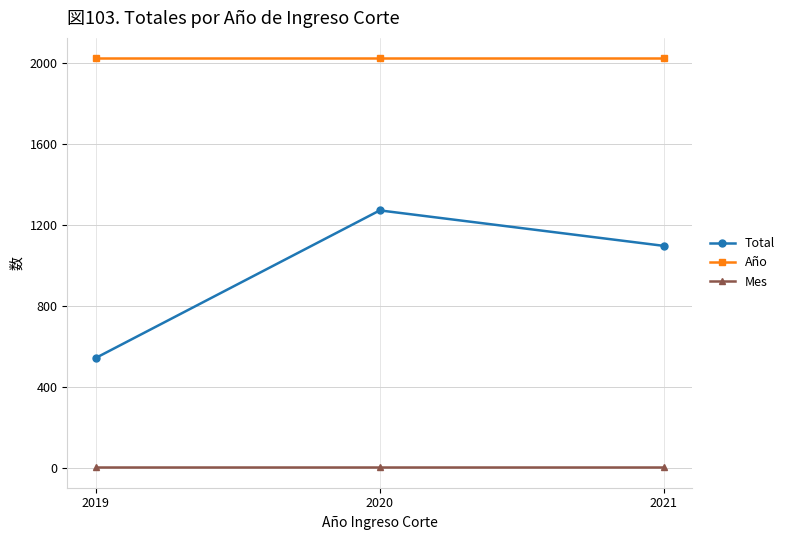

What is the value of the Total point at the 3rd from the left?

1096